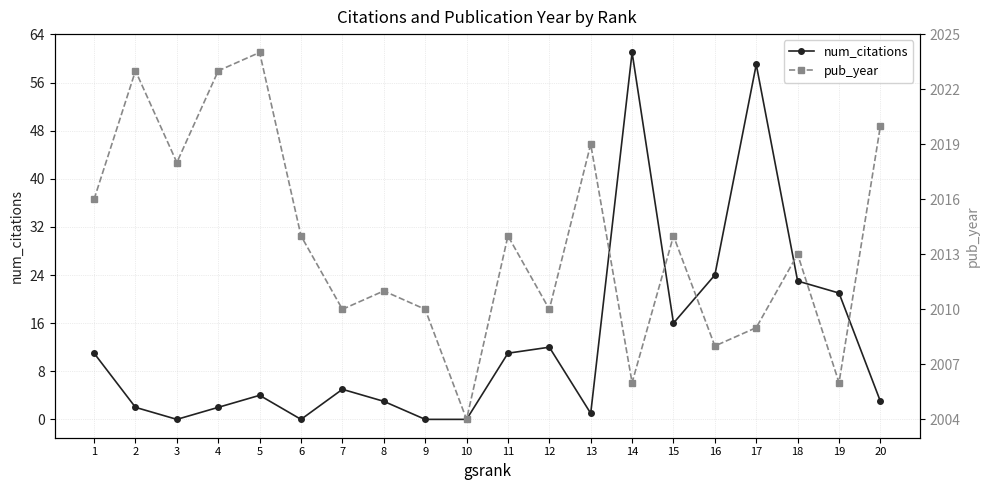

Where is the first local minimum for pub_year?

3